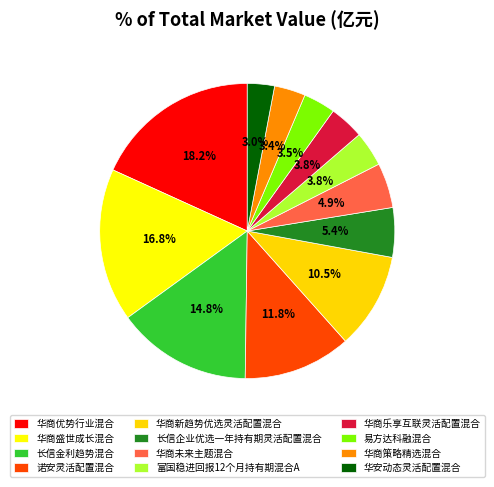

What is the largest slice in the pie chart?

华商优势行业混合